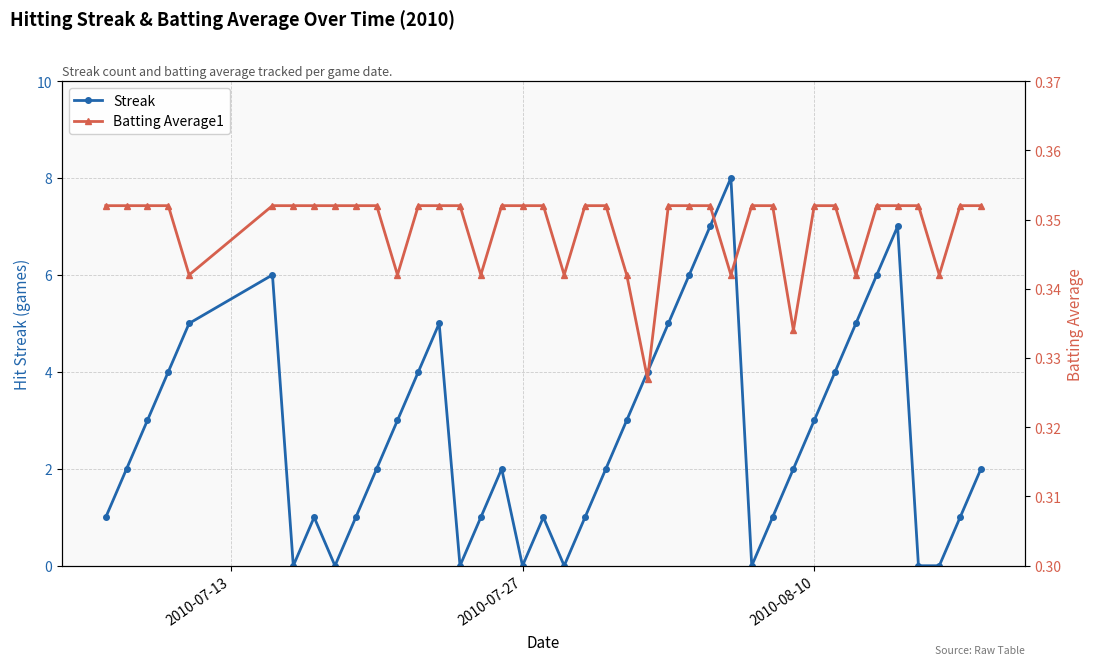

True or false: Streak has more than 1 points higher than both neighbors.

True